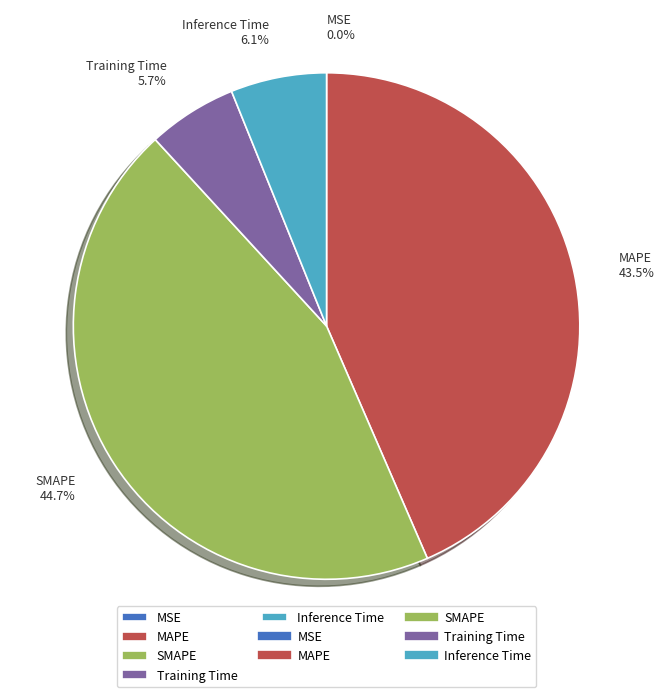

The SMAPE slice represents 57% of the pie. True or false?

False